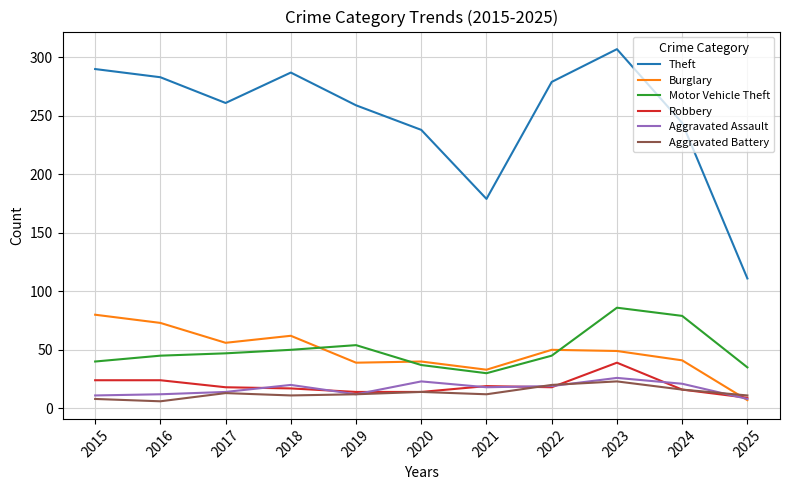

The value of Robbery at 2017 is 30. True or false?

False